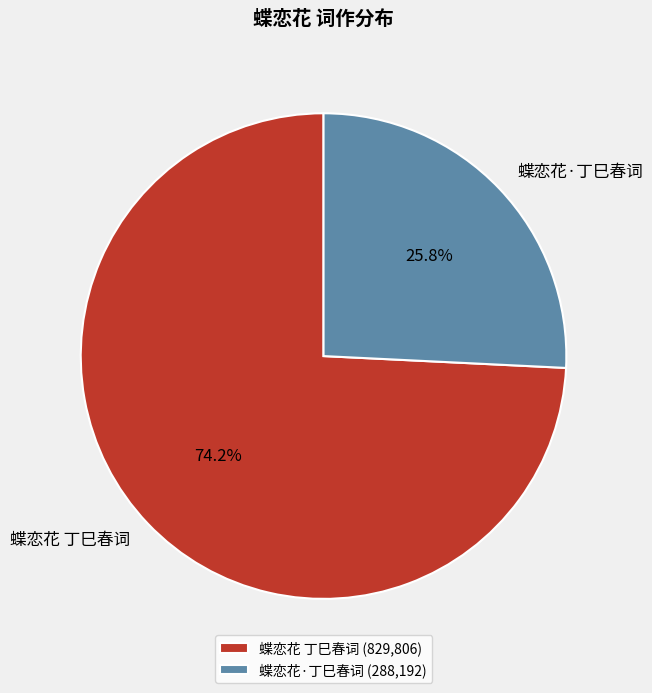

To the nearest percent, what is the difference between the 蝶恋花·丁巳春词 and 蝶恋花 丁巳春词 slice percentages?

48%